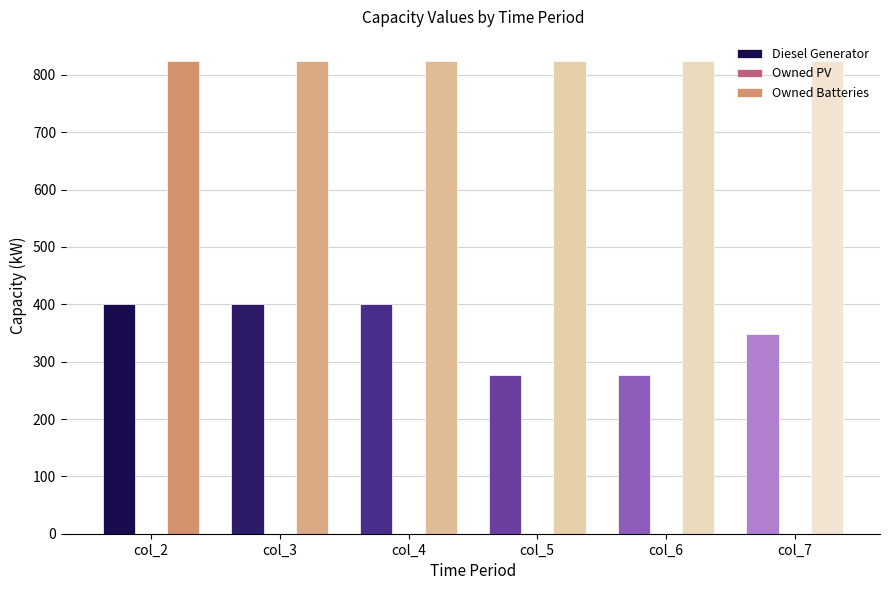

What is the highest value of the Diesel Generator series?

400